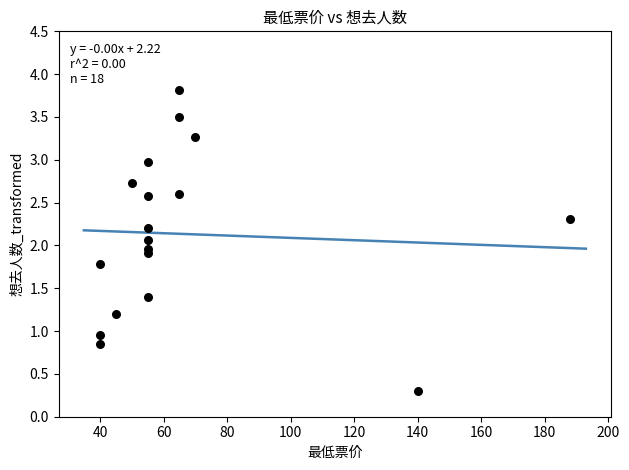

What is the range of Y values (max minus min)?

3.5